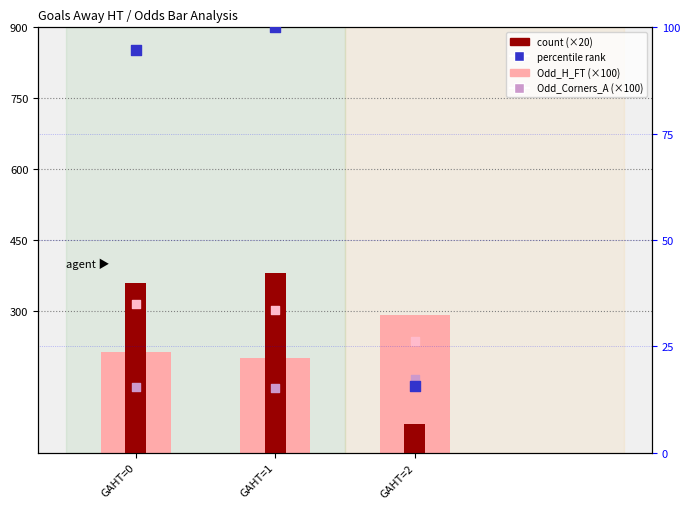

What is the total value across all series at GAHT=1?

1120.6